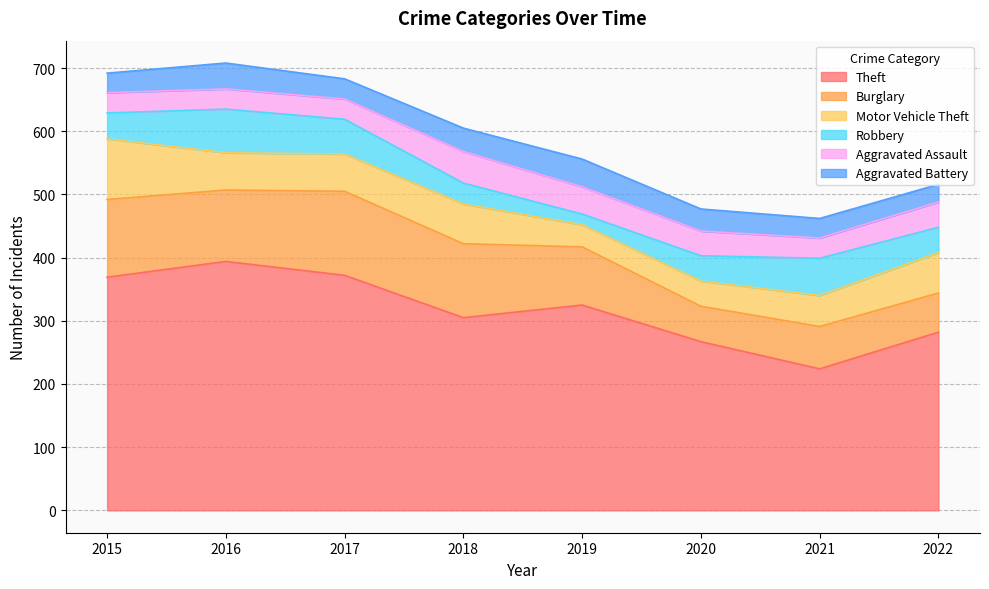

What is the value of the Motor Vehicle Theft point at the 3rd from the left?

59